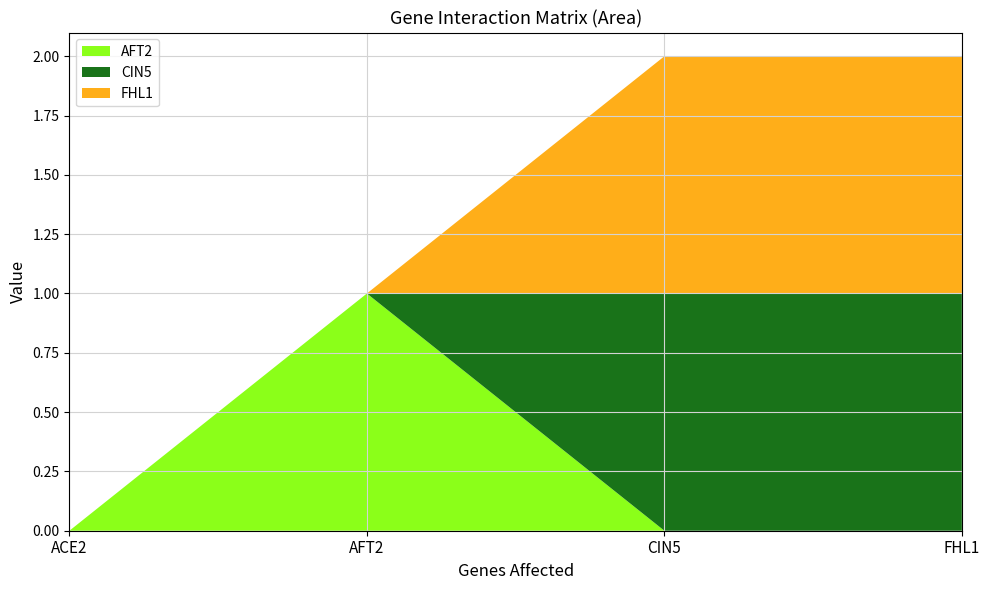

Reading right to left, what are all the values shown in this chart?

AFT2: FHL1=0	CIN5=0	AFT2=1	ACE2=0
CIN5: FHL1=1	CIN5=1	AFT2=0	ACE2=0
FHL1: FHL1=1	CIN5=1	AFT2=0	ACE2=0